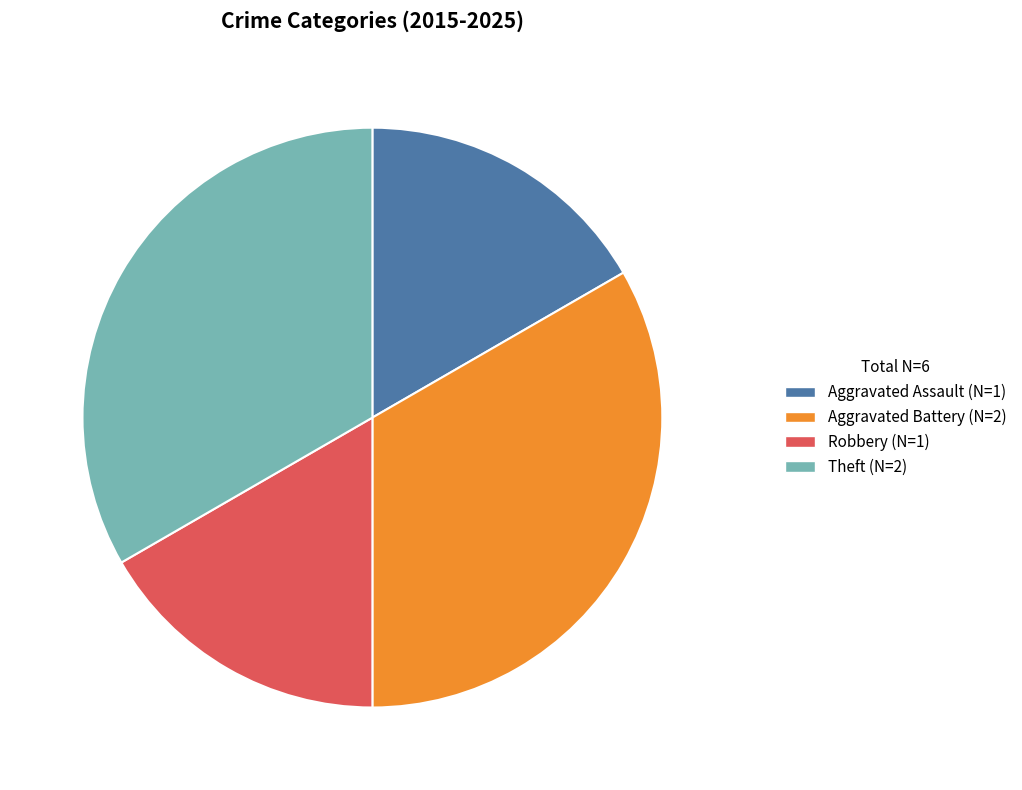

Does Robbery represent more than half of the total?

No